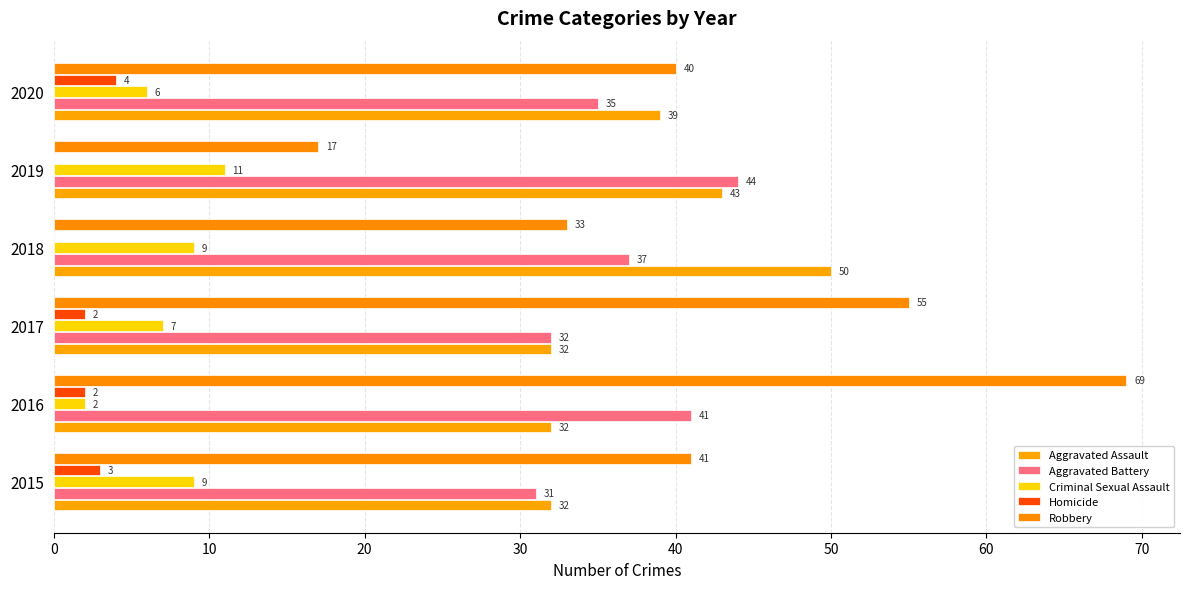

How many series are shown in this chart?

5